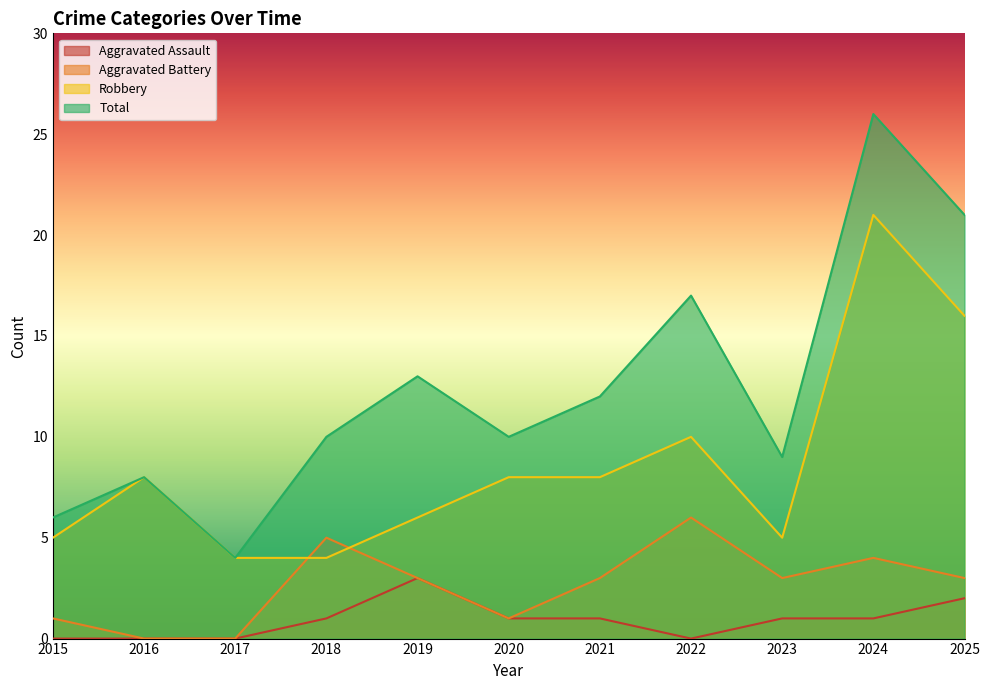

What is the difference between the maximum and second lowest values in the Total series?

20